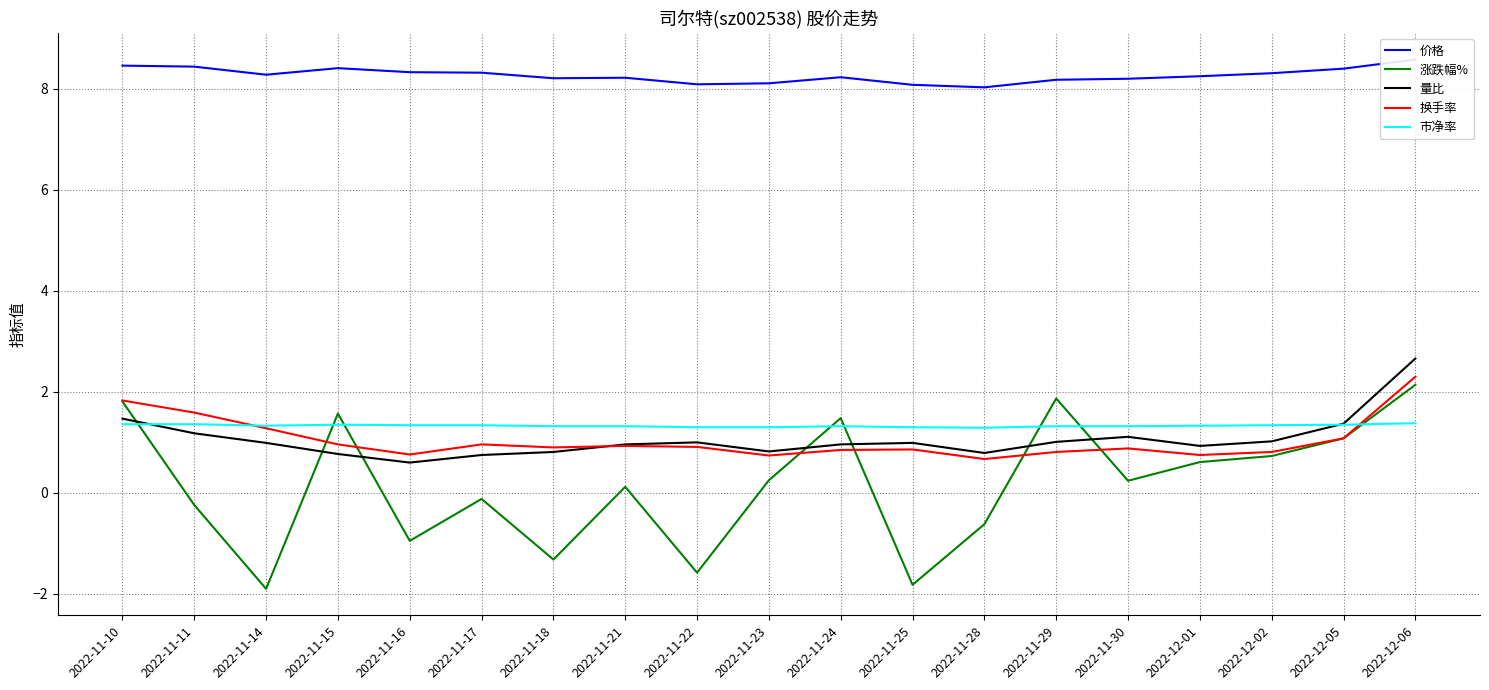

Reading left to right, what are all the values shown in this chart?

价格: 8.5	8.4	8.3	8.4	8.3	8.3	8.2	8.2	8.1	8.1	8.2	8.1	8.0	8.2	8.2	8.2	8.3	8.4	8.6
涨跌幅%: 1.8	-0.2	-1.9	1.6	-0.9	-0.1	-1.3	0.1	-1.6	0.2	1.5	-1.8	-0.6	1.9	0.2	0.6	0.7	1.1	2.1
量比: 1.5	1.2	1.0	0.8	0.6	0.8	0.8	1.0	1.0	0.8	1.0	1.0	0.8	1.0	1.1	0.9	1.0	1.4	2.7
换手率: 1.8	1.6	1.3	1.0	0.8	1.0	0.9	0.9	0.9	0.7	0.8	0.9	0.7	0.8	0.9	0.8	0.8	1.1	2.3
市净率: 1.4	1.4	1.3	1.4	1.3	1.3	1.3	1.3	1.3	1.3	1.3	1.3	1.3	1.3	1.3	1.3	1.3	1.4	1.4